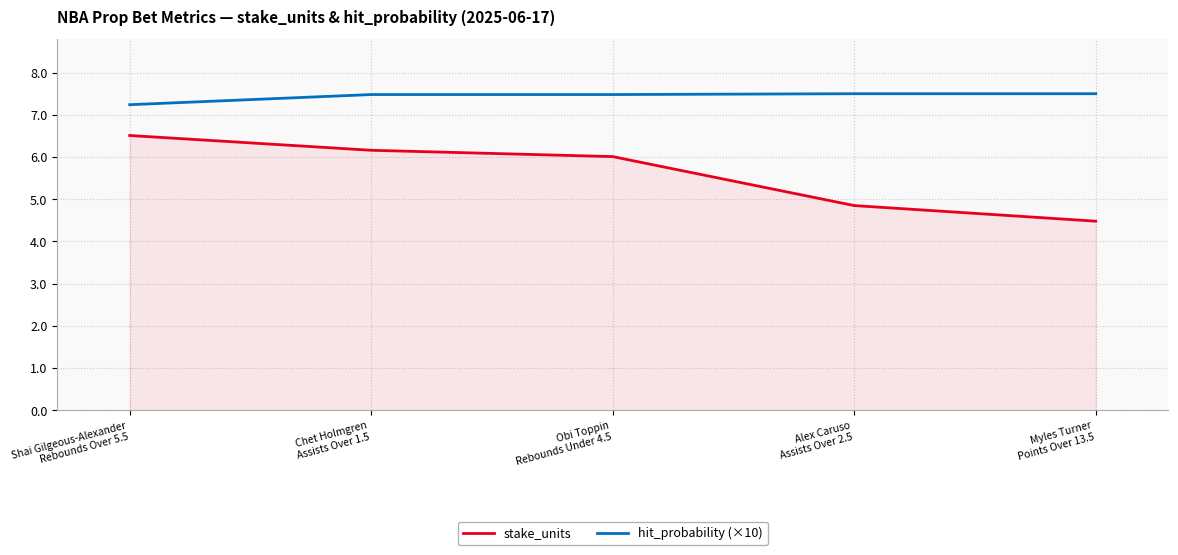

The stake_units series shows 6.5 at Shai Gilgeous-Alexander
Rebounds Over 5.5. True or false?

True